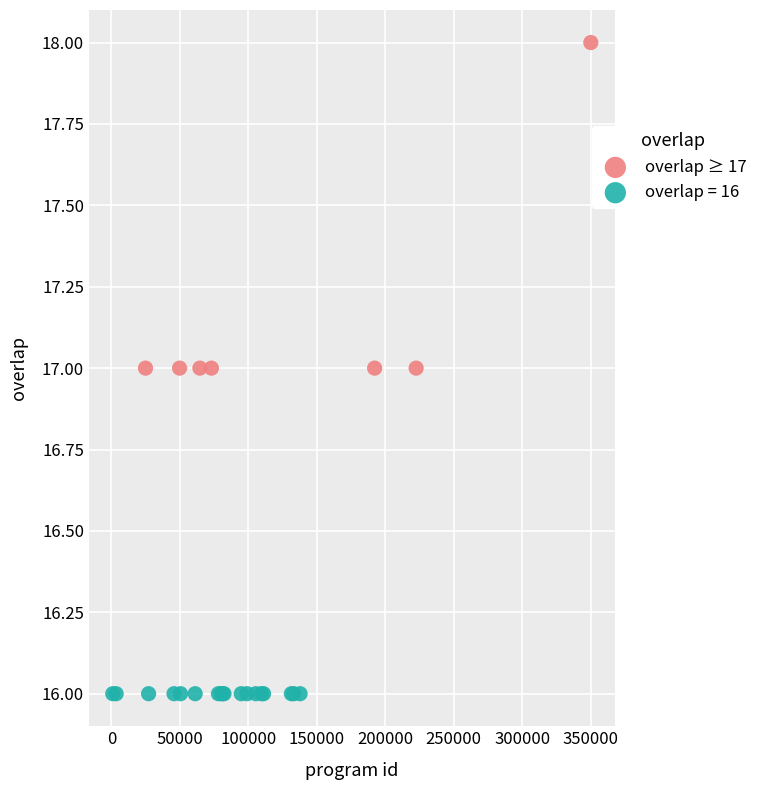

Which series contains the lowest Y value?

overlap = 16